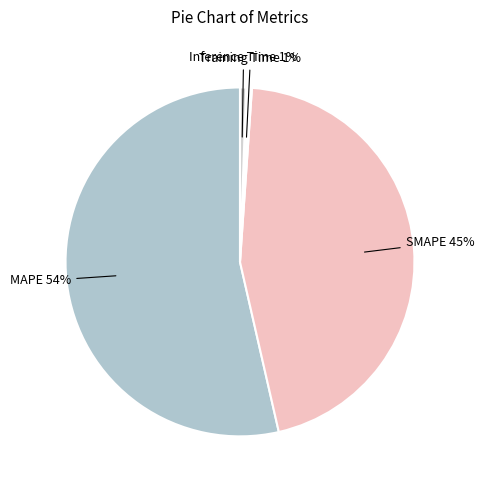

How many slices are in this pie chart?

4